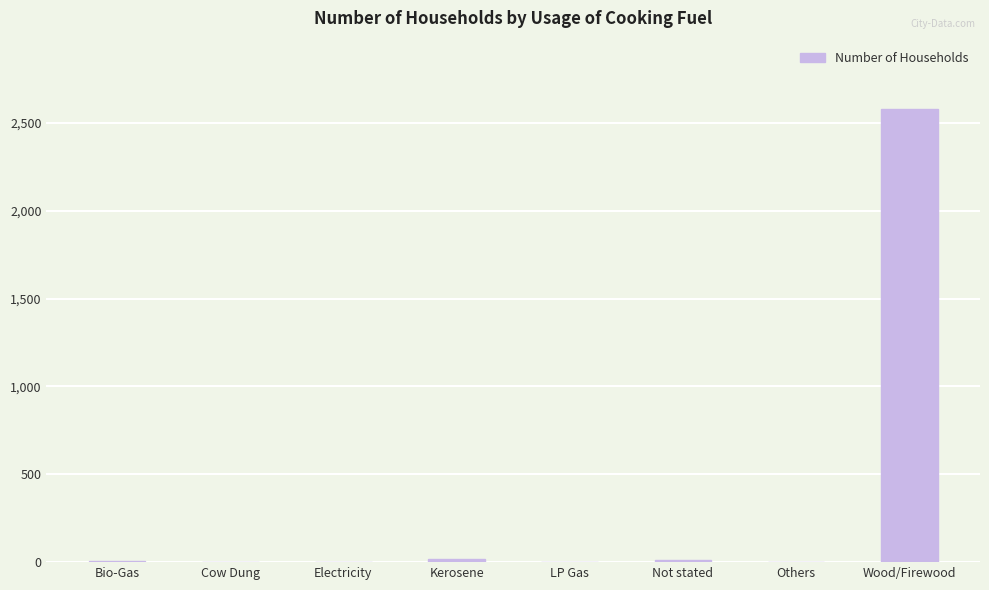

True or false: the data shows 1151 at Electricity.

False